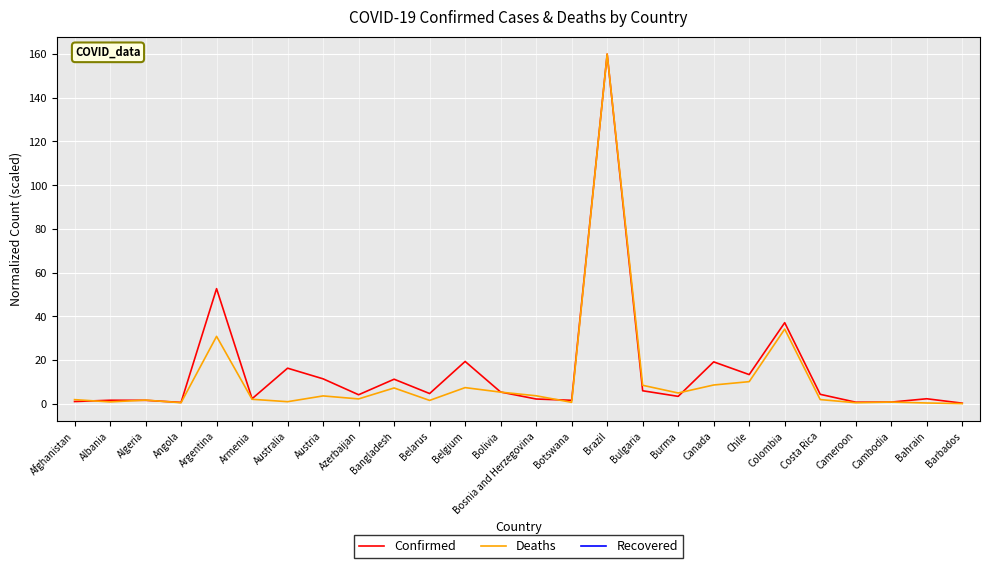

At which label does Deaths reach its peak?

Brazil